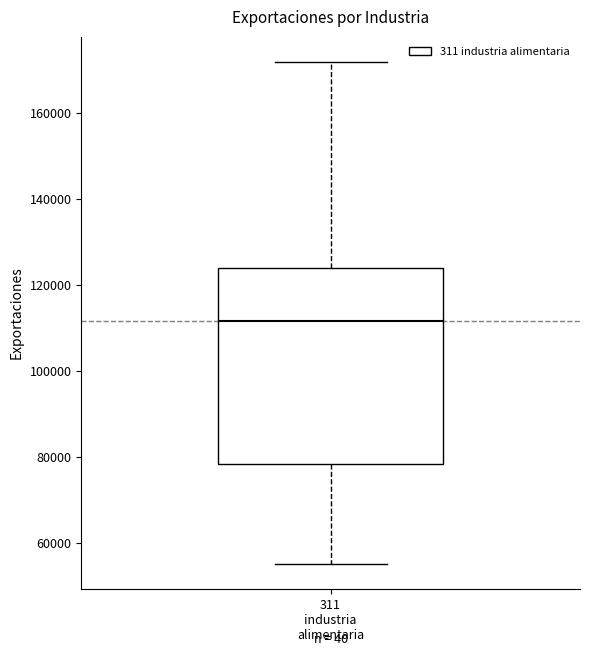

Read this box plot against the y-axis: the position of the median line, the range covered by the box, and the ends of both whiskers. The values are not printed on the chart, so give them approximately, as read against the axis.

median 112000, box 78000 to 124000, whiskers 56000 to 172000